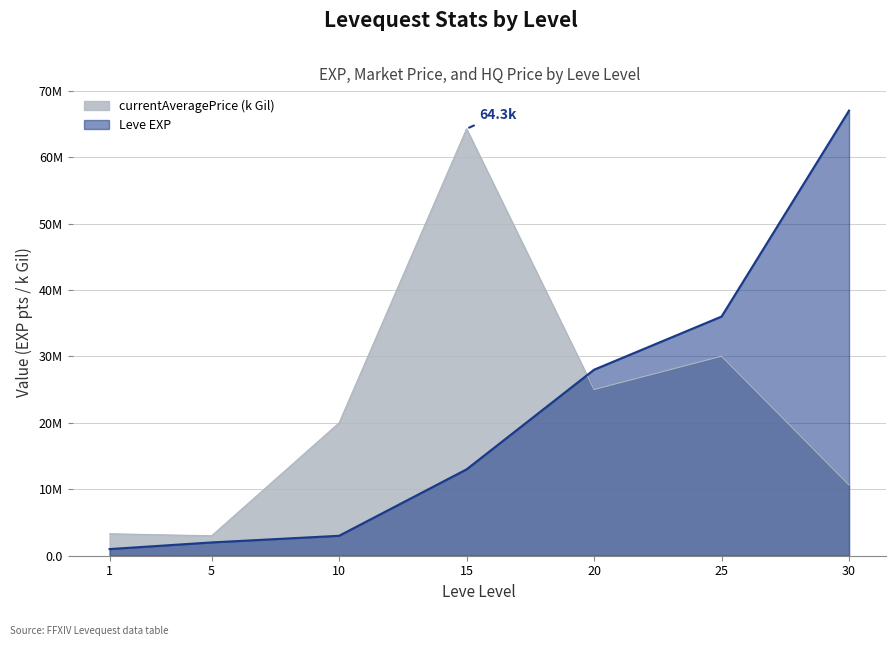

Is it true that Leve EXP equals 43.5 at 30?

False